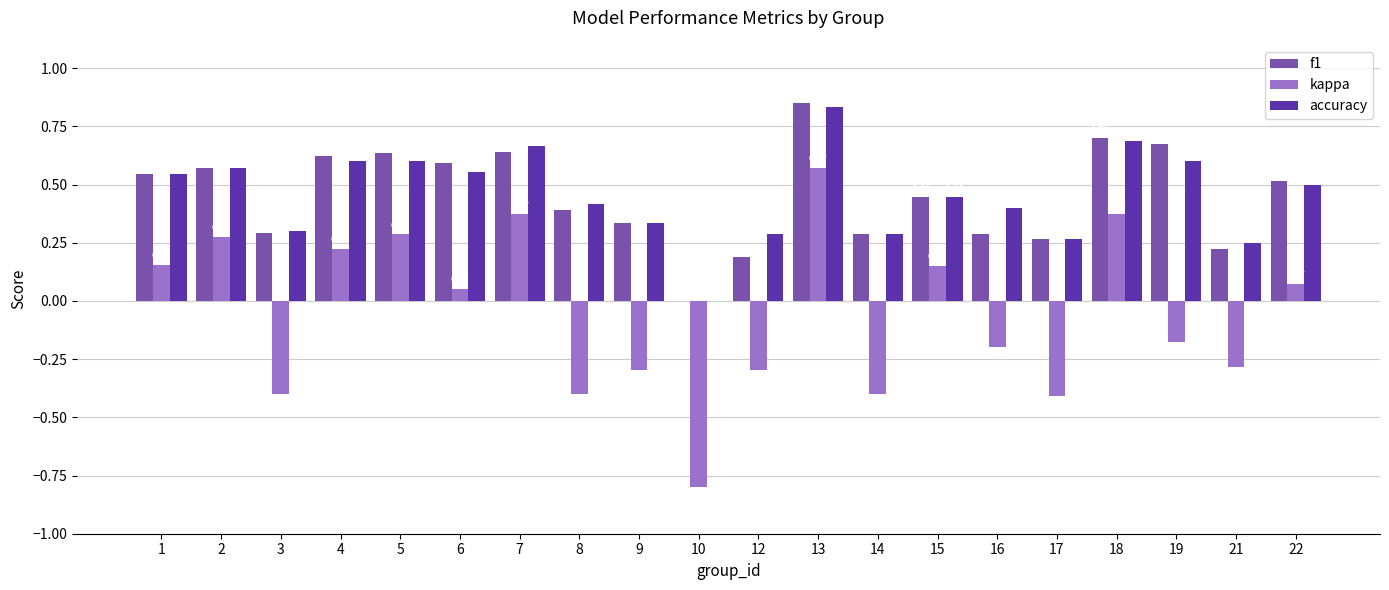

How many groups of bars are there?

20